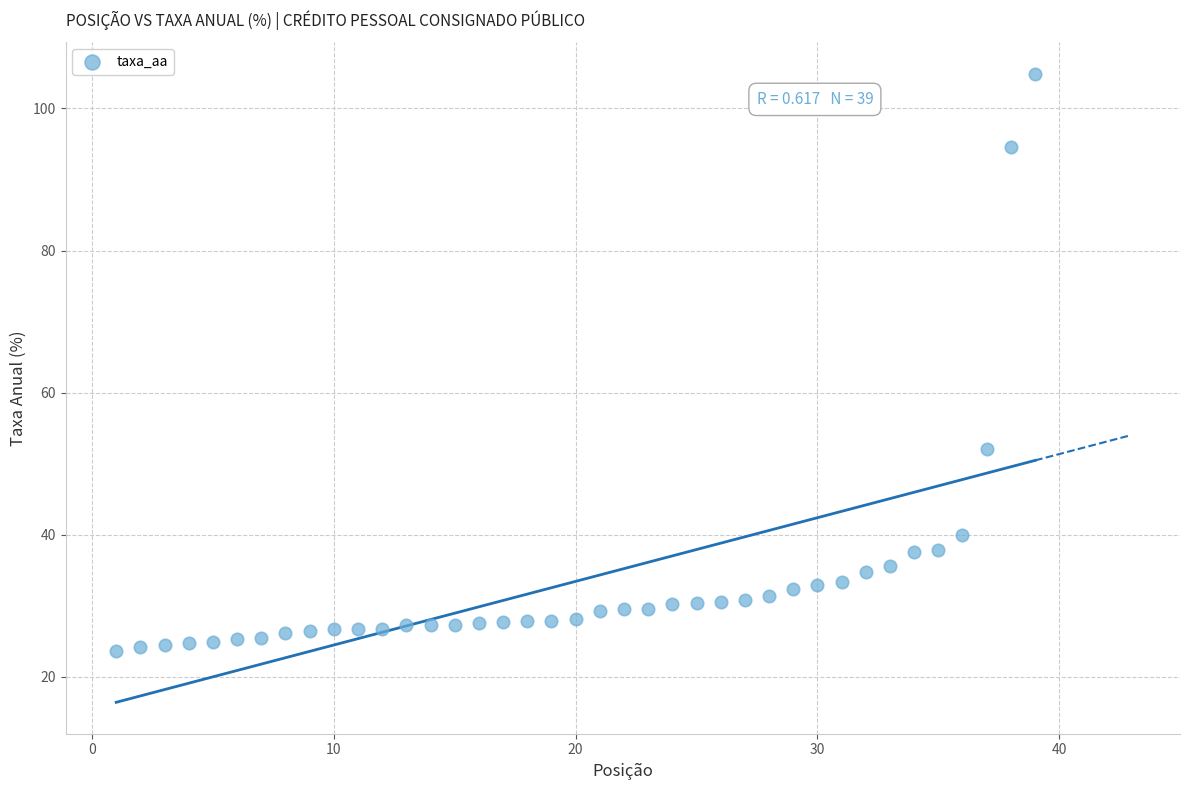

What is the range of X values (max minus min)?

38.0